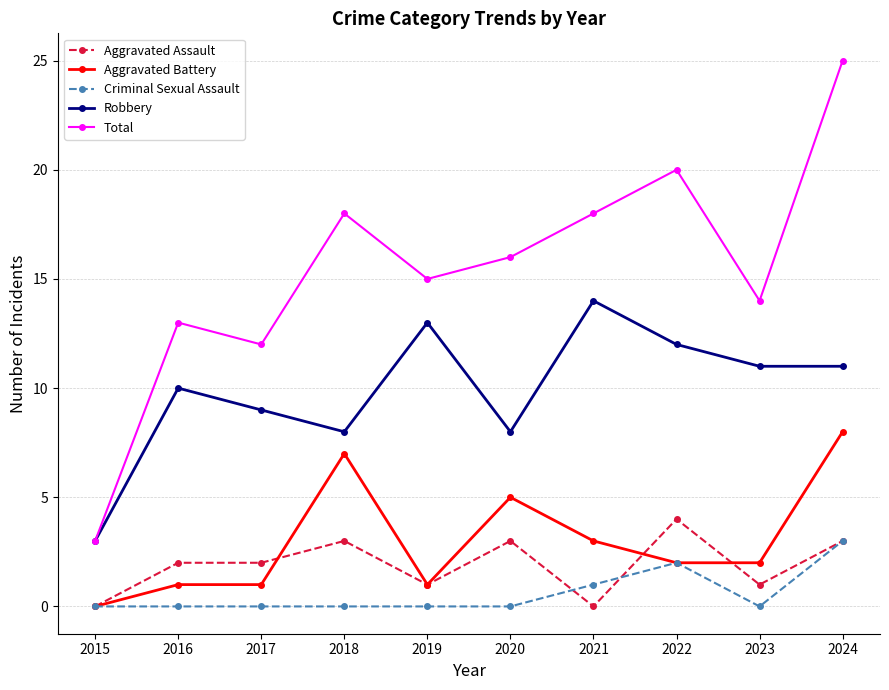

True or false: Total has more than 0 interior local peaks.

True